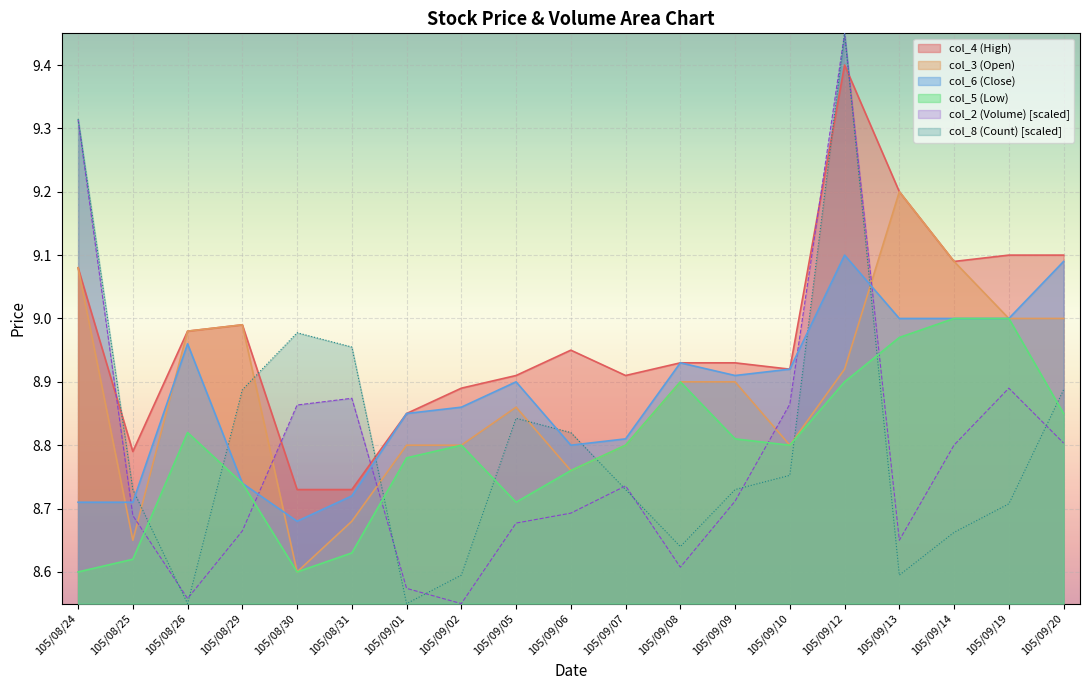

How many interior local peaks does the col_6 (Close) series have?

4